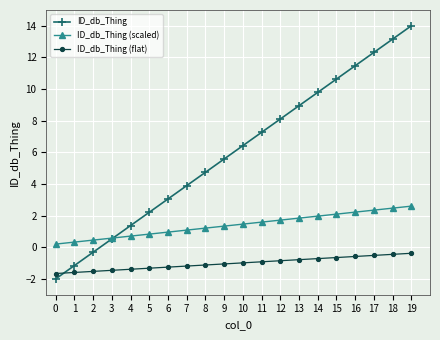

What is the maximum value shown in the chart?

14.0